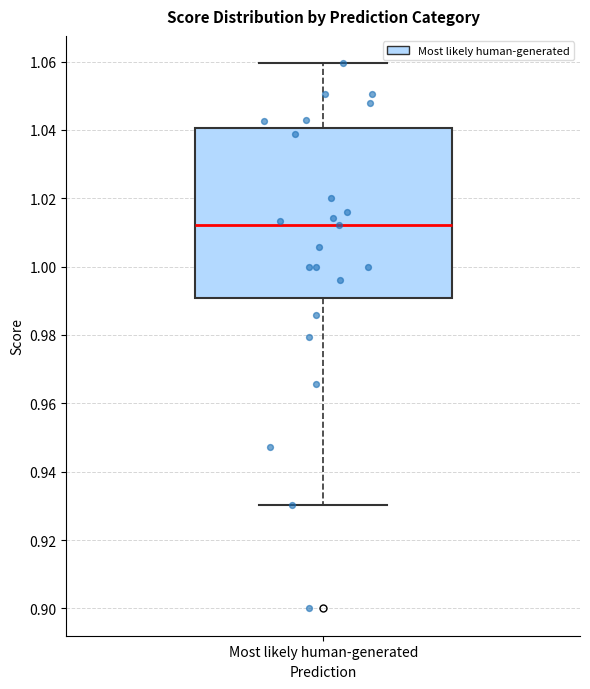

Transcribe this box plot: give where the median line is, the range the box spans, and where the two whiskers end, as read against the y-axis. The values are not printed on the chart, so give them approximately, as read against the axis.

median 1.012, box 0.990 to 1.040, whiskers 0.930 to 1.060